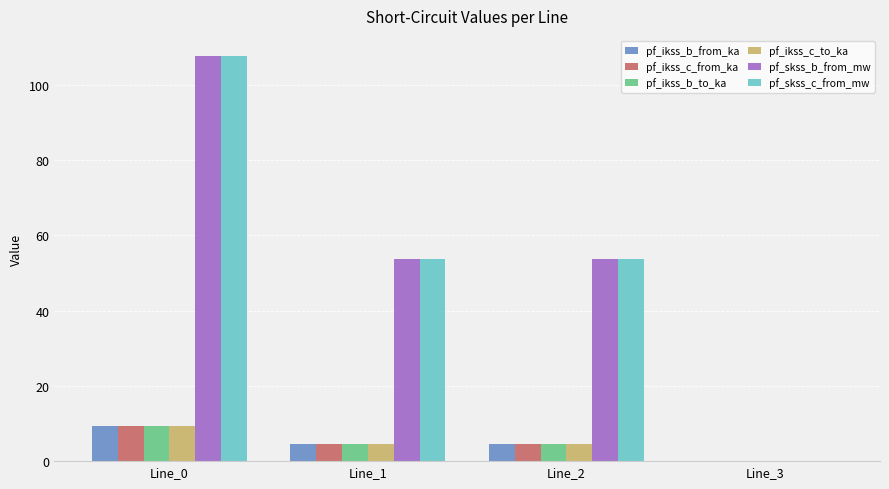

Is the value of pf_skss_b_from_mw at Line_0 greater than the value of pf_ikss_b_to_ka at Line_3?

Yes